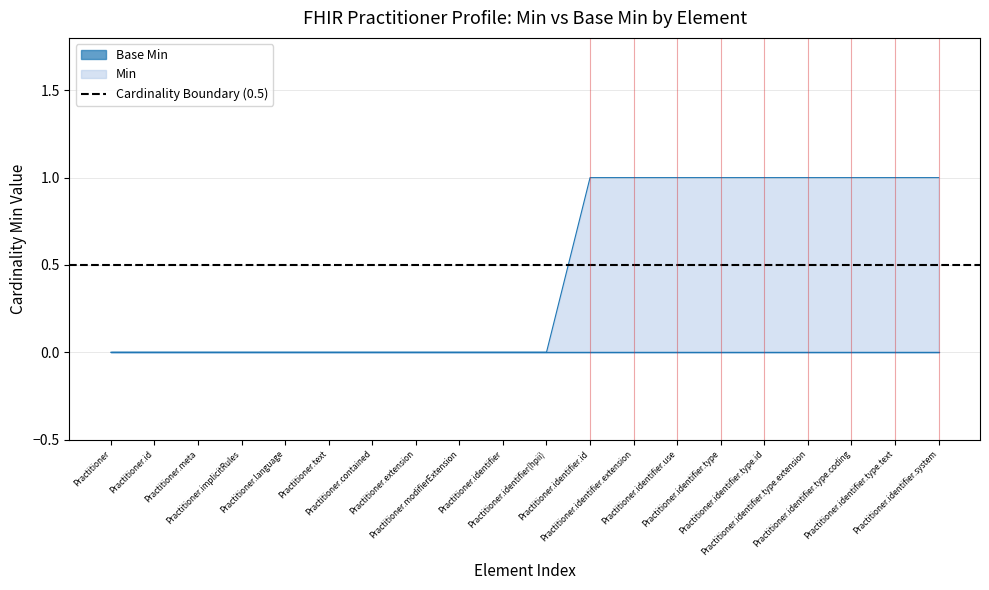

List the labels in order of value, smallest first.

Practitioner, Practitioner.id, Practitioner.meta, Practitioner.implicitRules, Practitioner.language, Practitioner.text, Practitioner.contained, Practitioner.extension, Practitioner.modifierExtension, Practitioner.identifier, Practitioner.identifier(hpii), Practitioner.identifier.id, Practitioner.identifier.extension, Practitioner.identifier.use, Practitioner.identifier.type, Practitioner.identifier.type.id, Practitioner.identifier.type.extension, Practitioner.identifier.type.coding, Practitioner.identifier.type.text, Practitioner.identifier.system